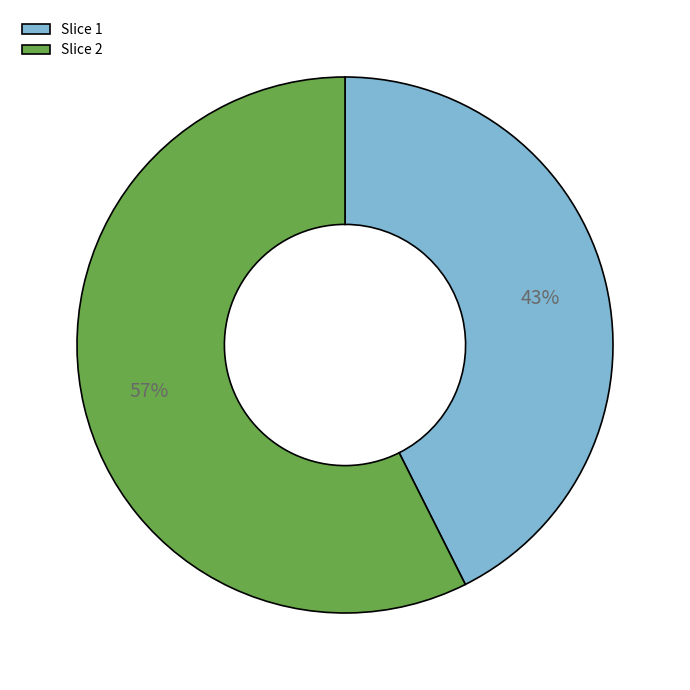

True or false: Slice 2 accounts for 57% of the total.

True